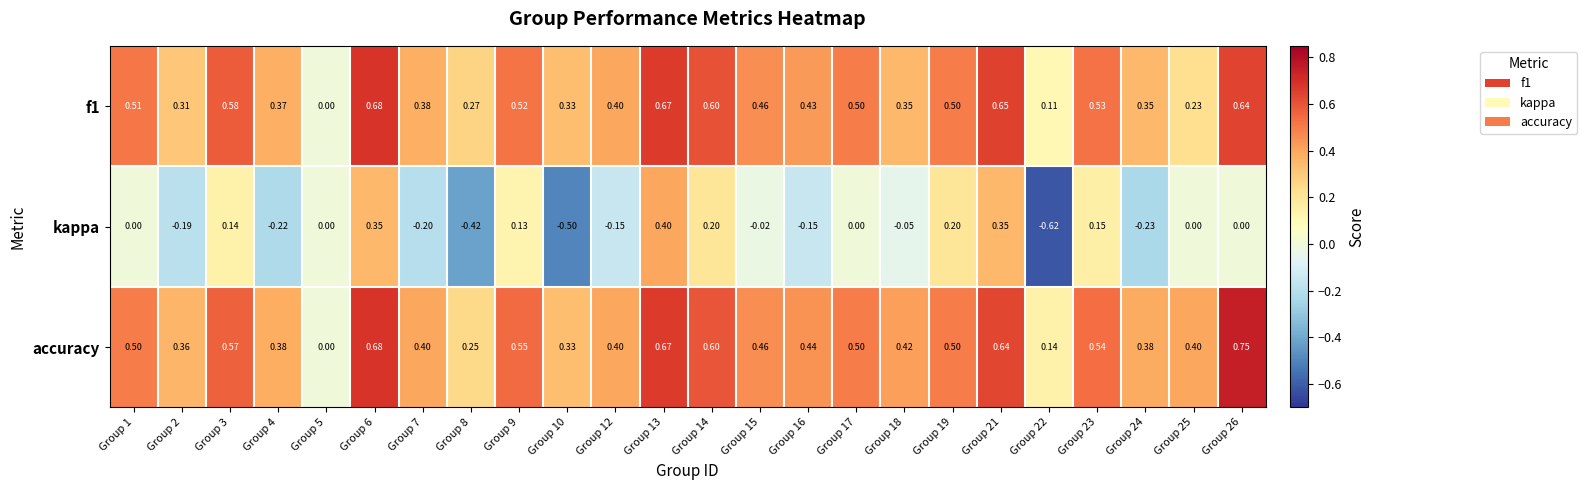

List the series in order of their peak value, highest first.

accuracy, f1, kappa